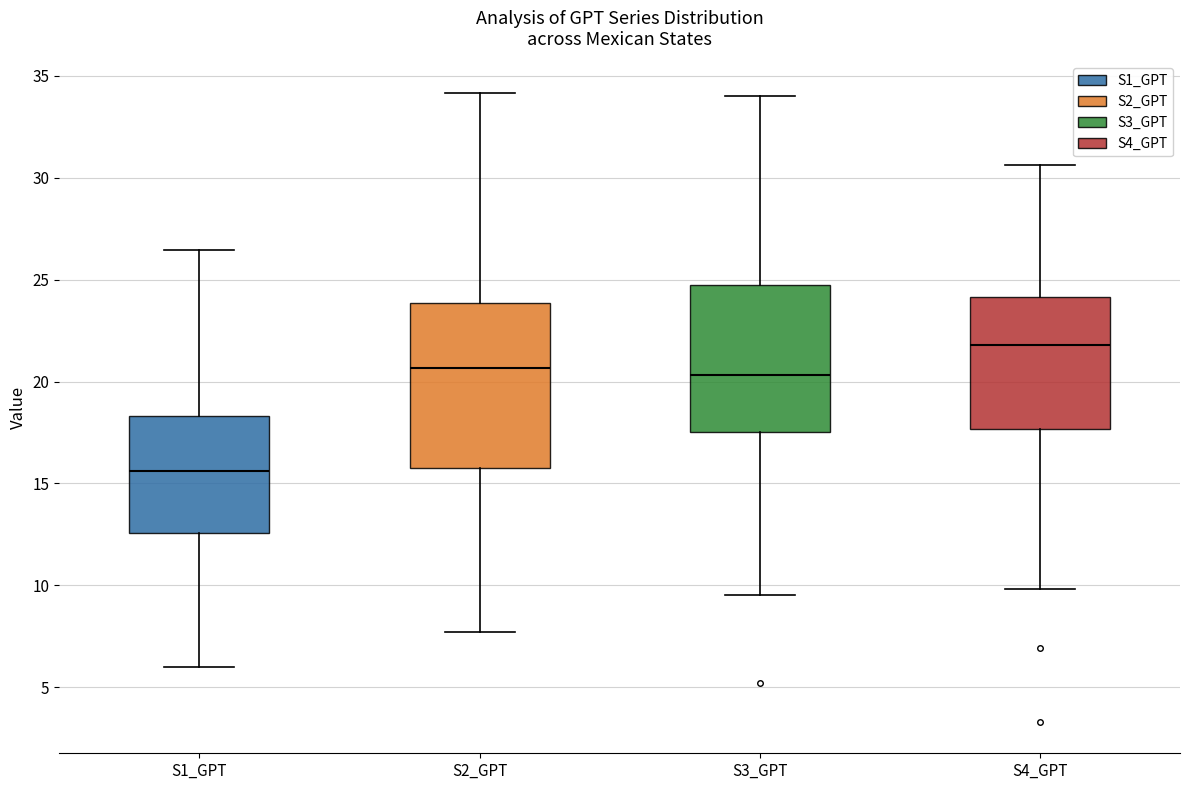

Comparing the boxes themselves (not the whiskers), which one is the tallest?

S2_GPT